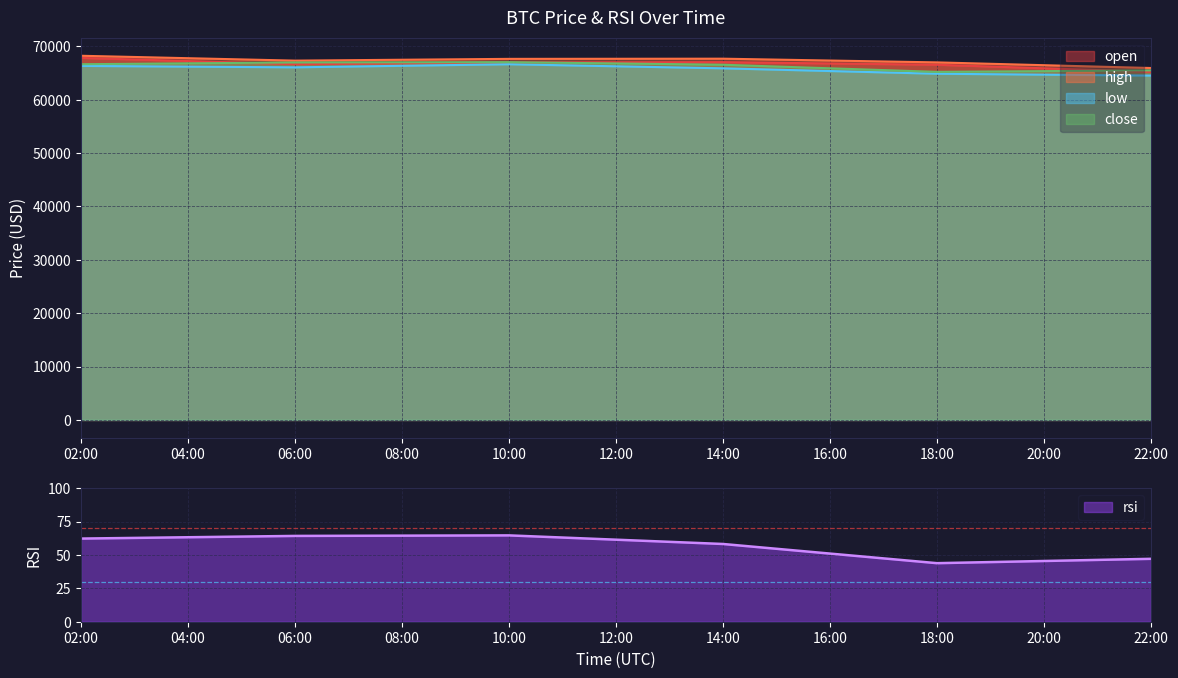

Is it true that low equals 64529.0 at 22:00?

True